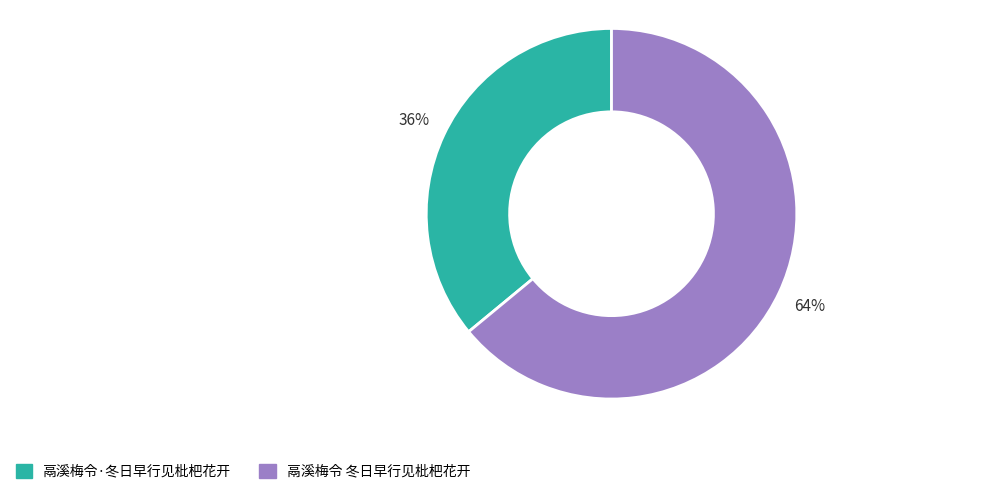

Does any single category account for the majority?

Yes